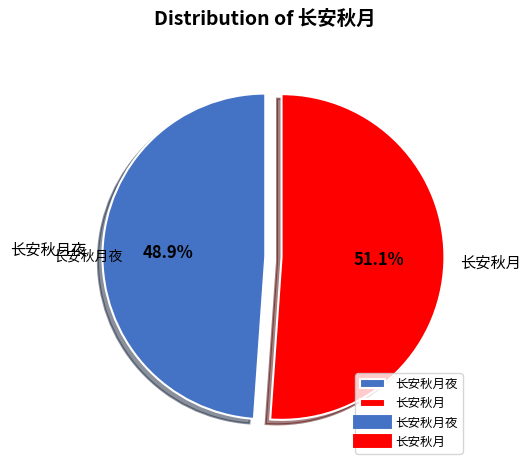

To the nearest percent, what is the difference between the largest and smallest slice percentages?

2%